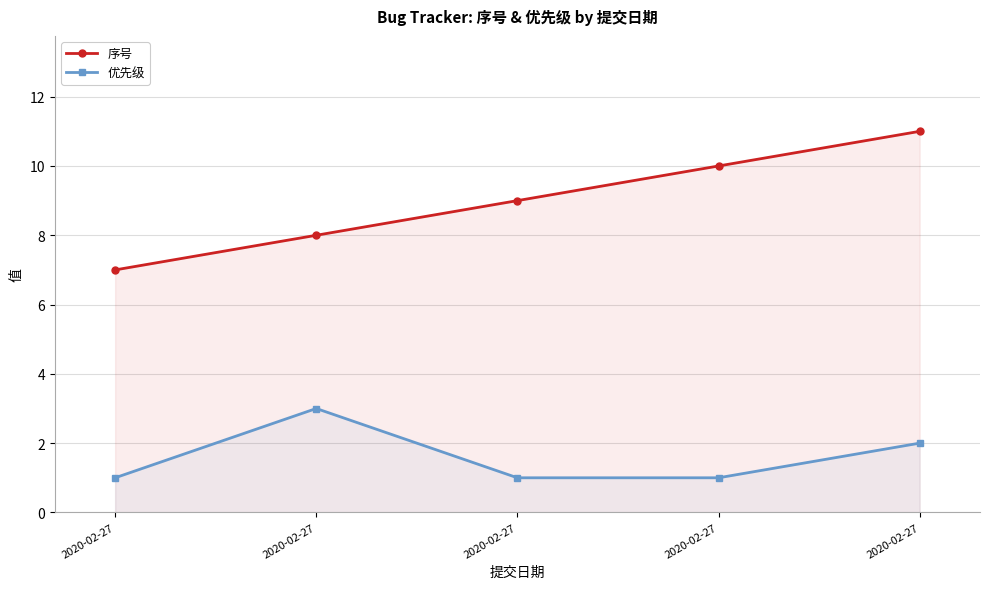

Between 2020-02-27 and 2020-02-27, which series saw the biggest shift?

序号